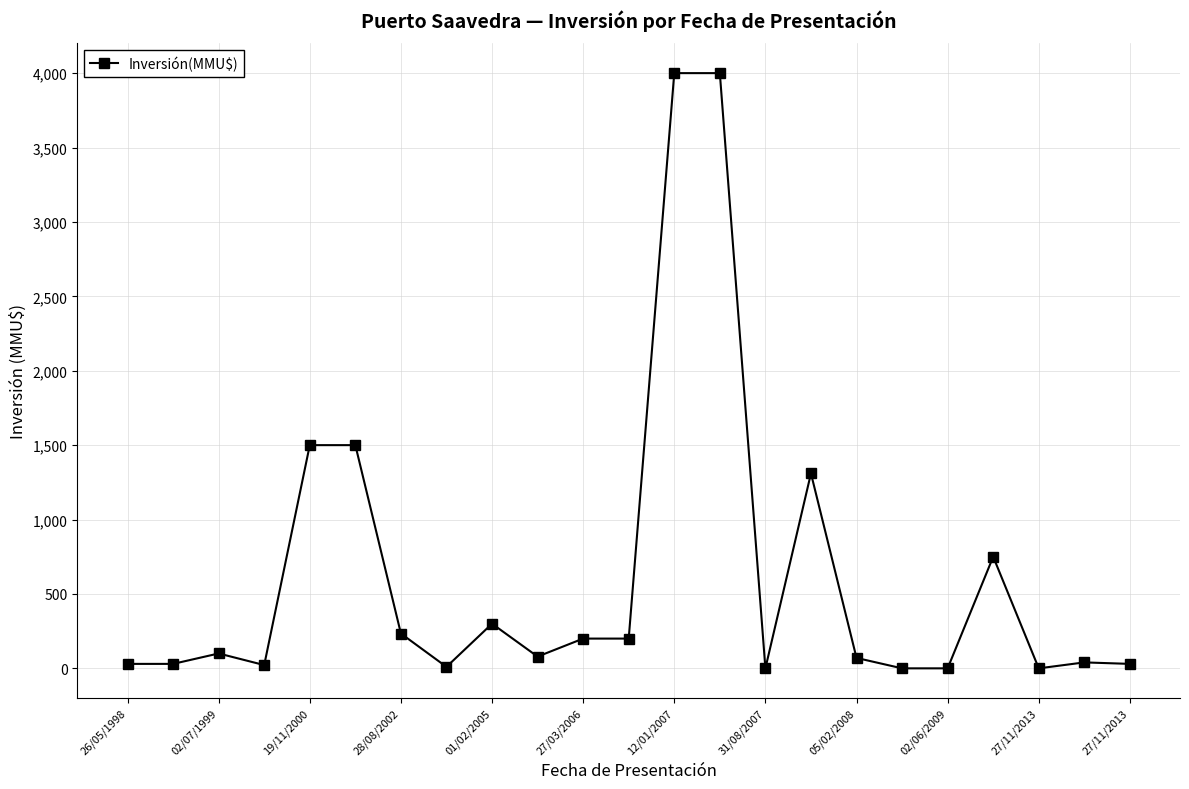

True or false: there are more than 0 points higher than both neighbors.

True